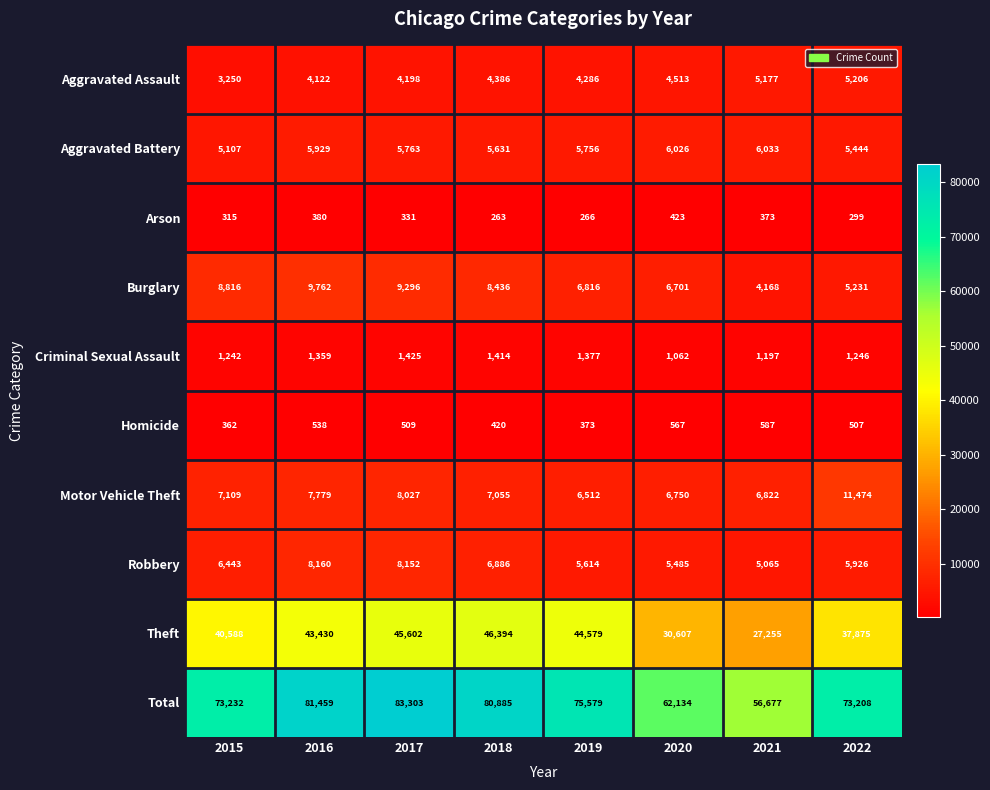

Is it true that Burglary equals 13829 at 2018?

False